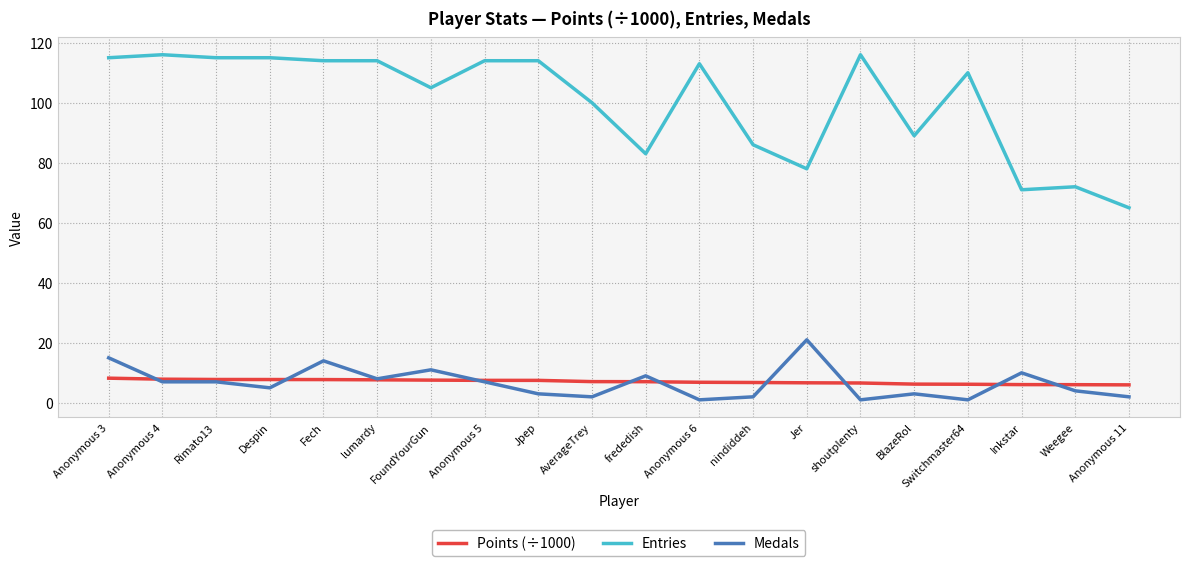

What is the difference between the maximum and minimum values in the Medals series?

20.0